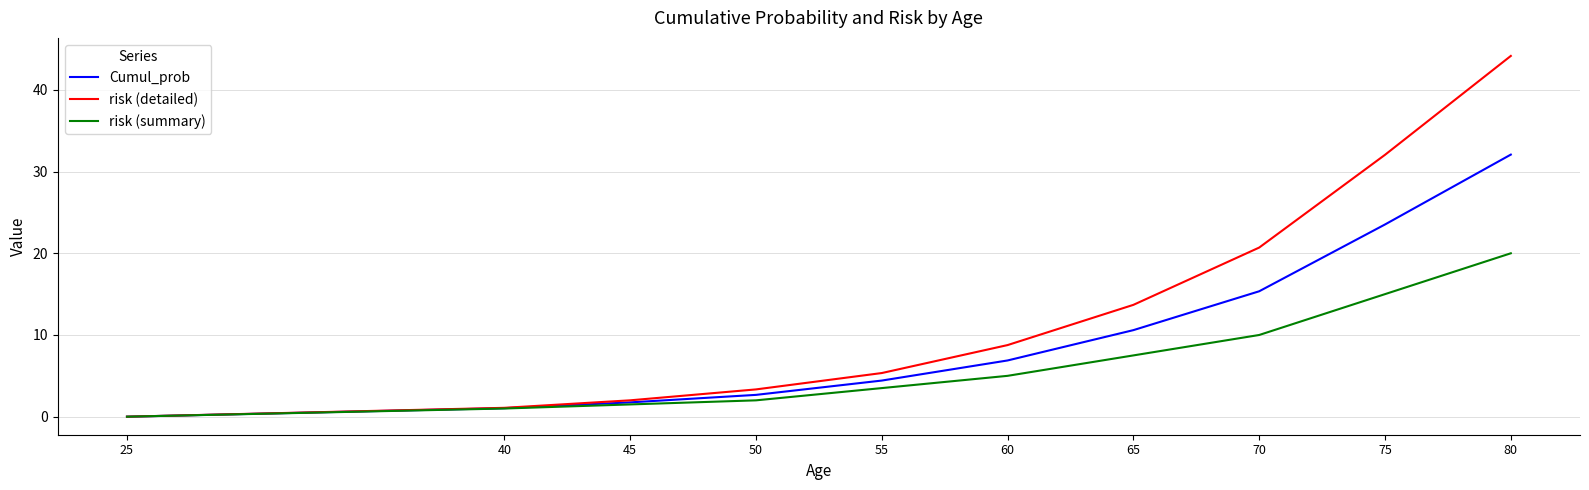

How many intersections are there between Cumul_prob and risk (detailed)?

1